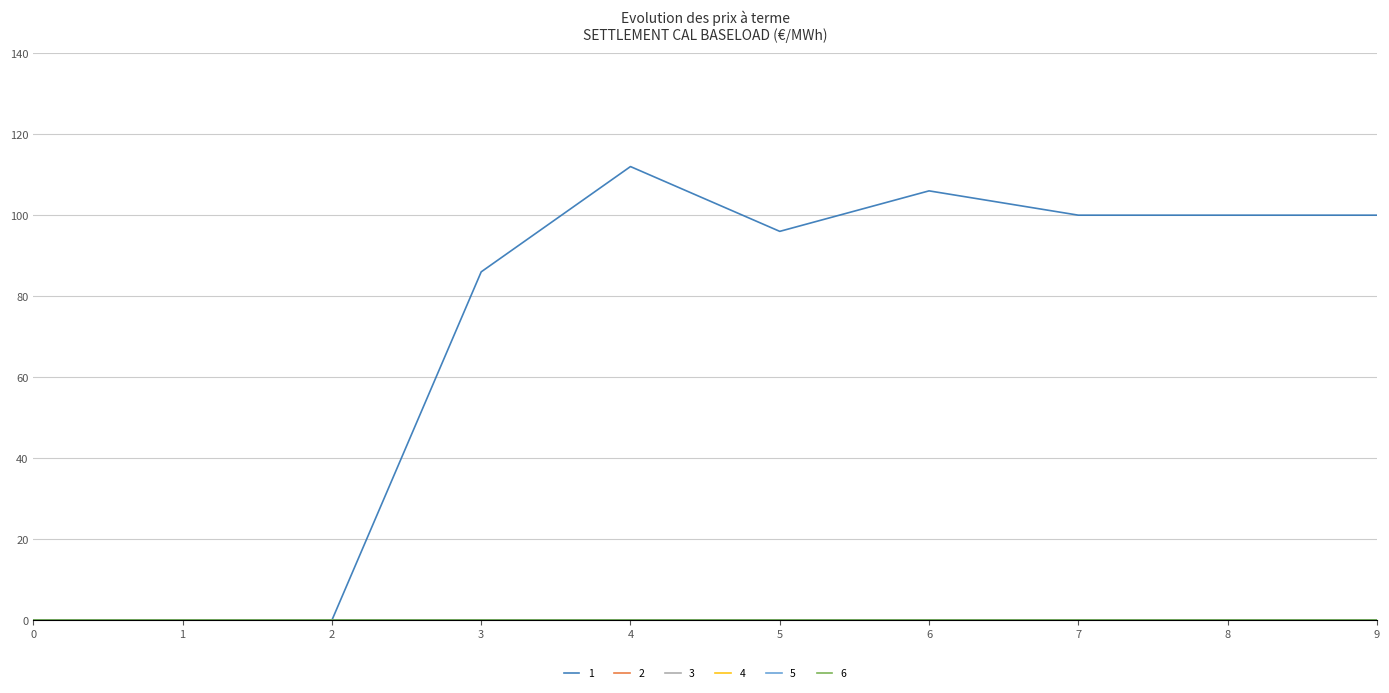

Does the chart have visible grid lines?

Yes